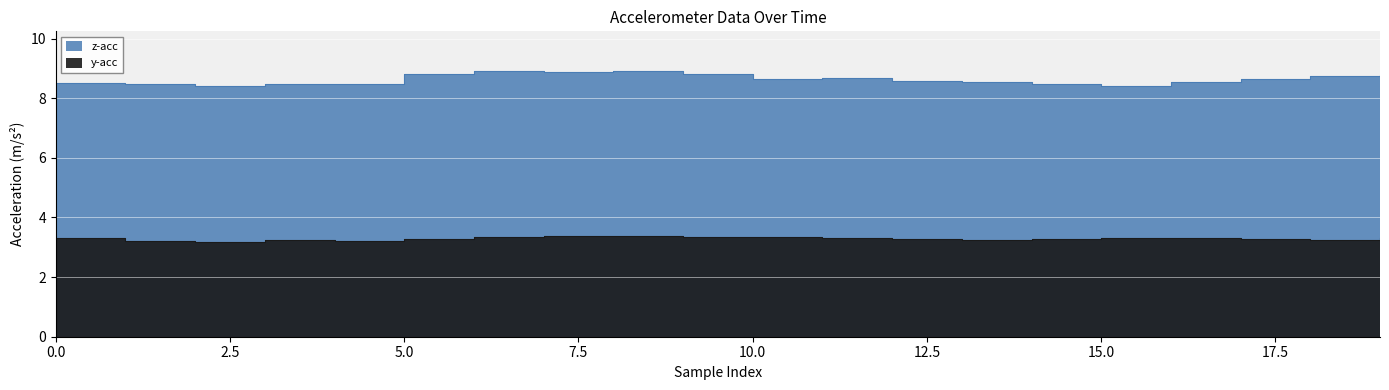

What is the label of the 16th point from the left?

15